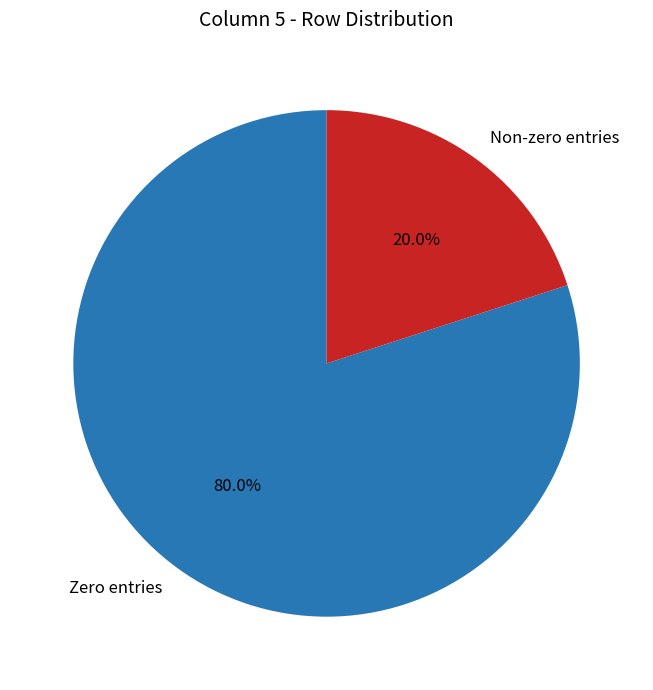

Which slice is the largest?

Zero entries